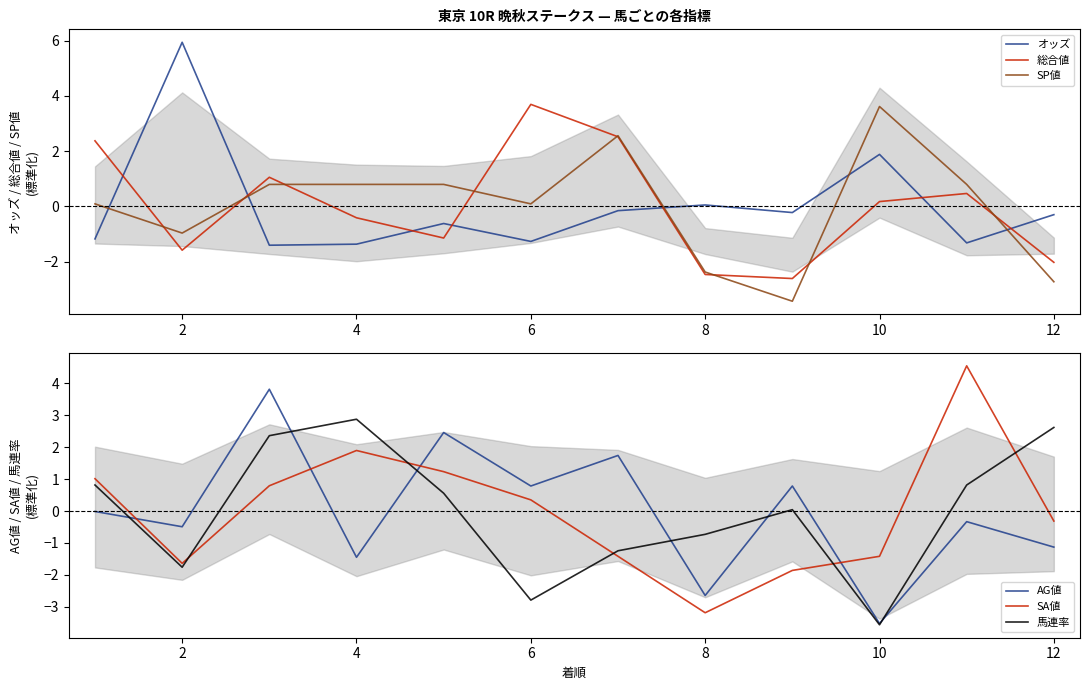

At how many categories does at least one series exceed 1?

10